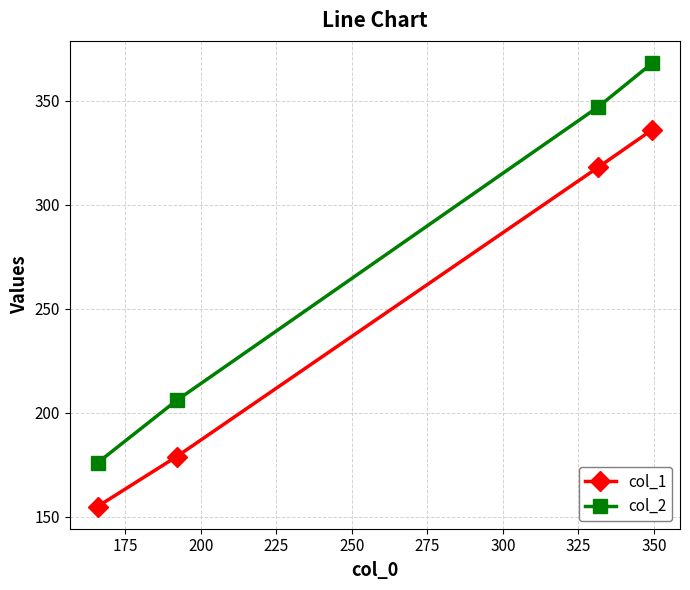

True or false: col_1 and col_2 cross at least once.

False